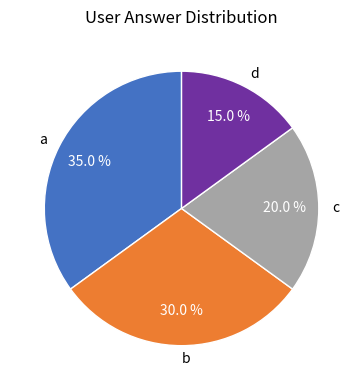

Approximately how many times larger is the value at a compared to b?

1.2